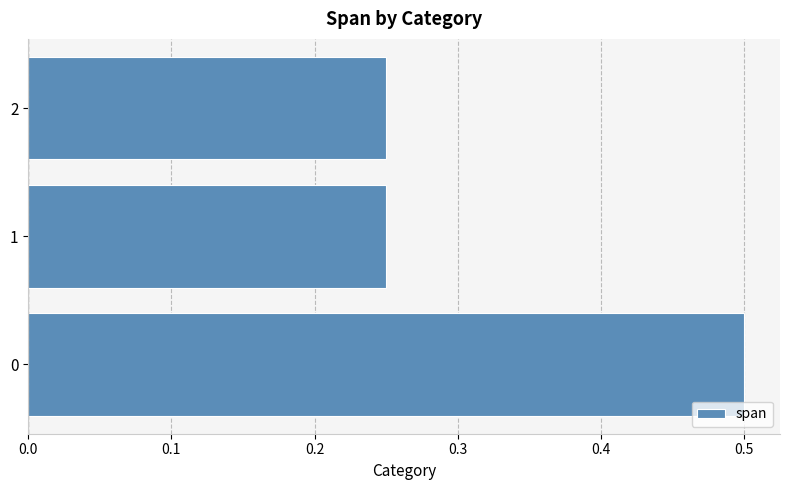

What is the maximum value shown in the chart?

0.5